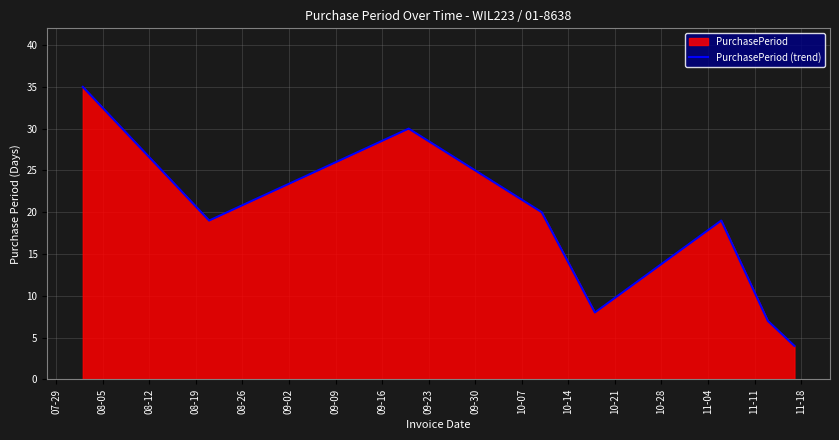

What is the maximum value shown in the chart?

35